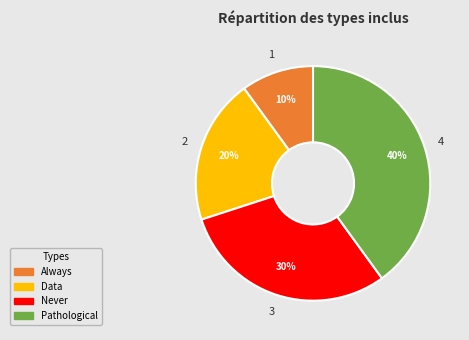

To the nearest percent, what is the difference between the largest and smallest slice percentages?

30%